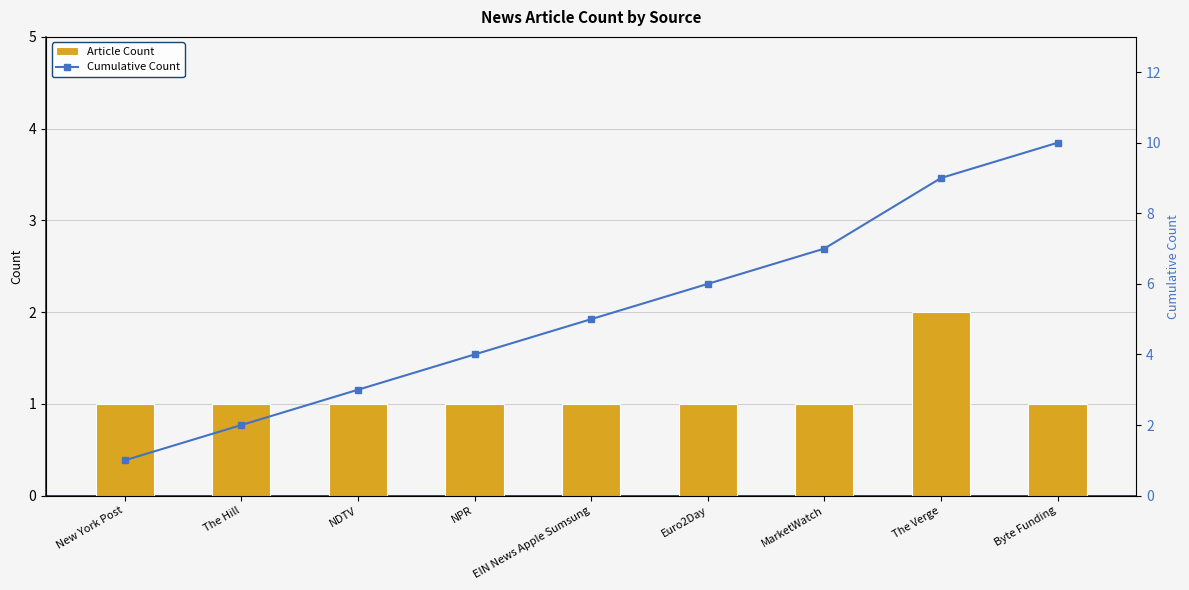

What is the label of the 3rd bar from the left?

NDTV